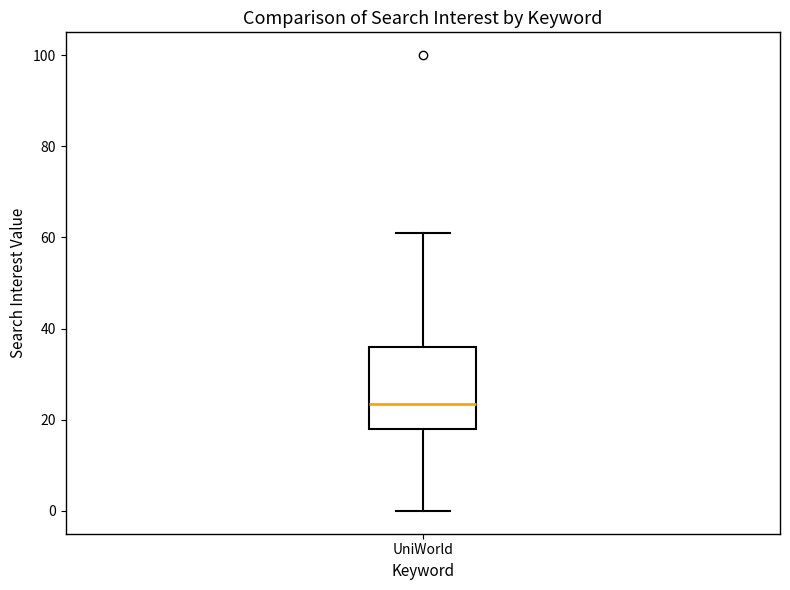

Read this box plot against the y-axis: the position of the median line, the range covered by the box, and the ends of both whiskers. The values are not printed on the chart, so give them approximately, as read against the axis.

median 24, box 18 to 36, whiskers 0 to 62